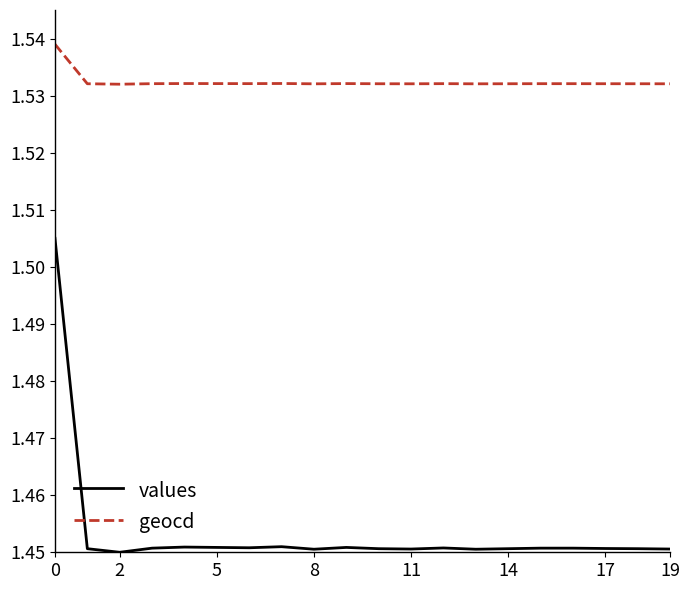

Which series has the largest total across all categories?

geocd